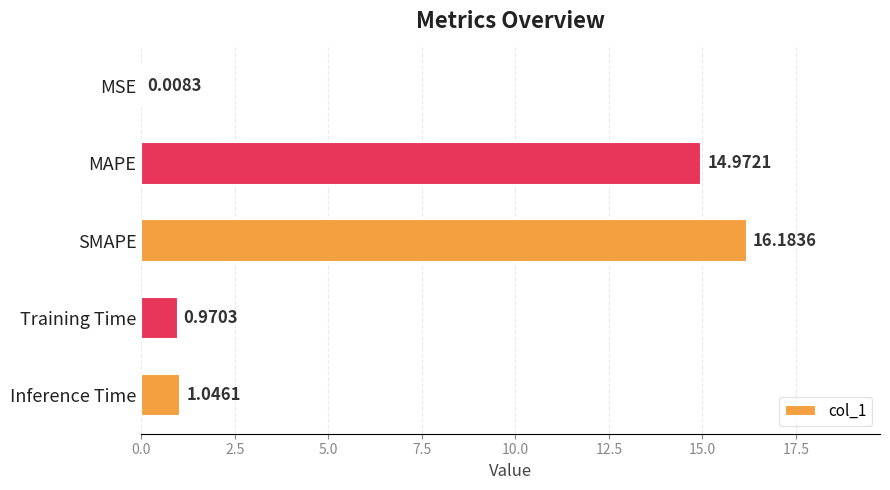

Which category has the highest value across all series?

SMAPE